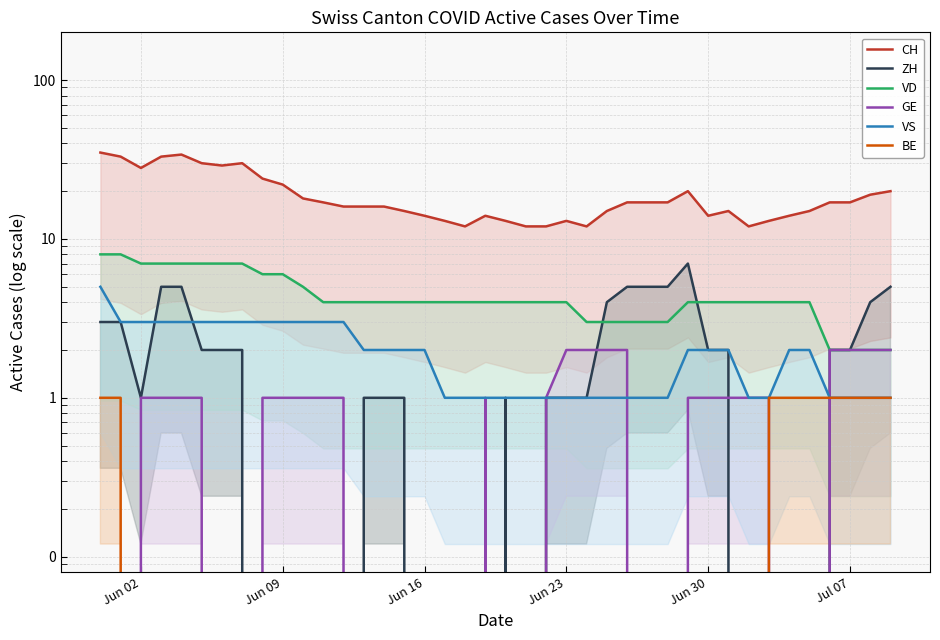

How many values in the GE series are below 1?

16